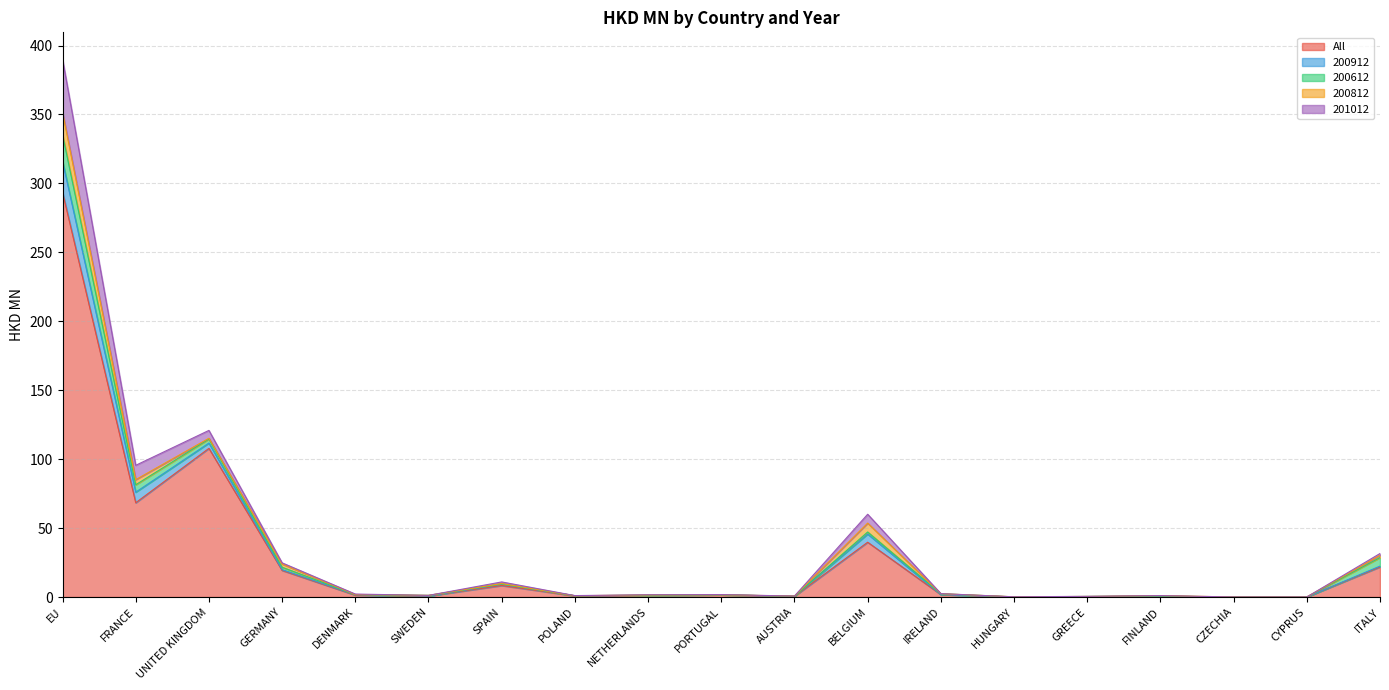

True or false: 200812 and 200912 cross at least once.

True